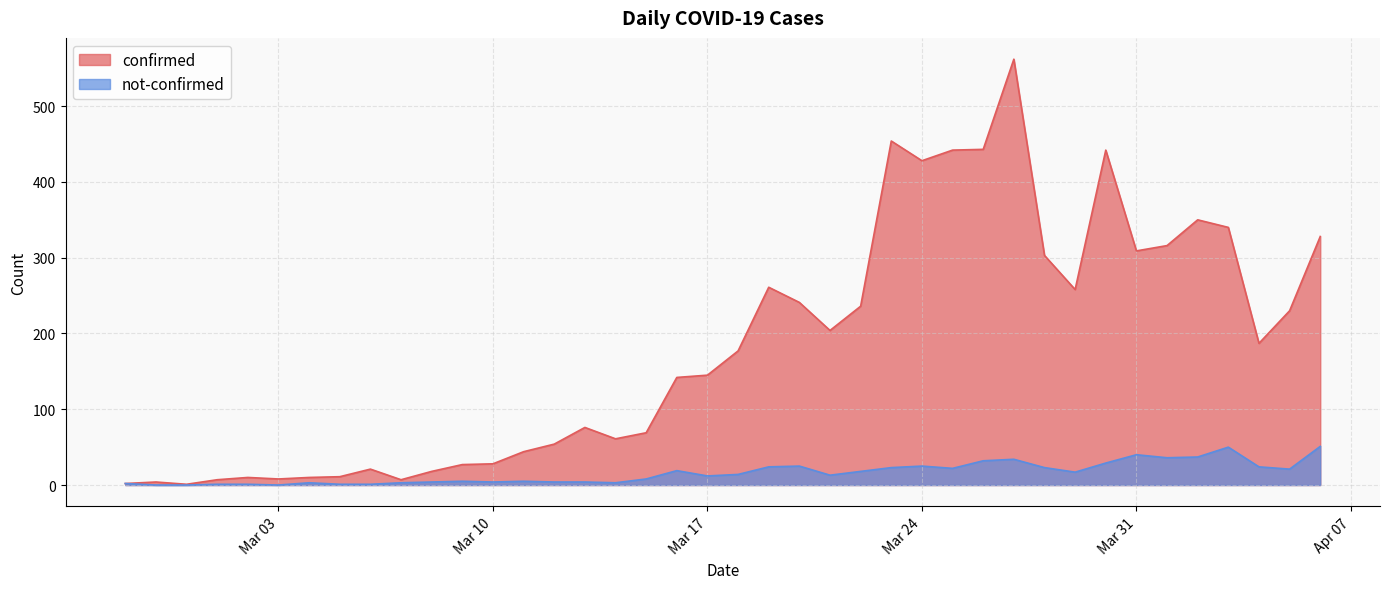

What is the approximate value of confirmed at 2020-03-18?

177